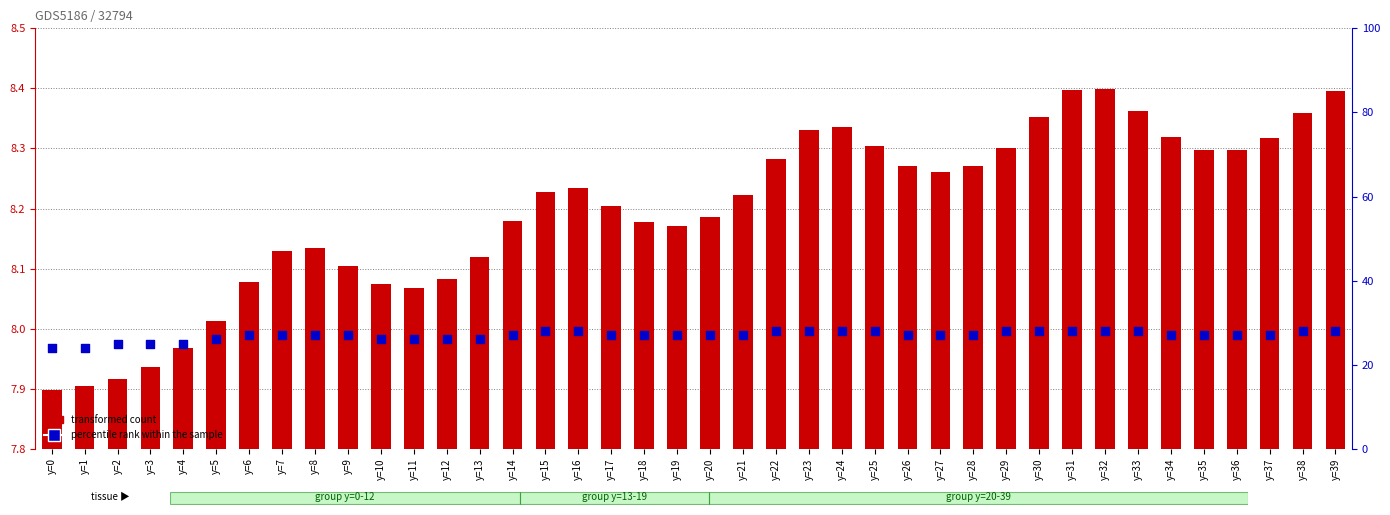

What is the total value across all series at y=33?

36.4